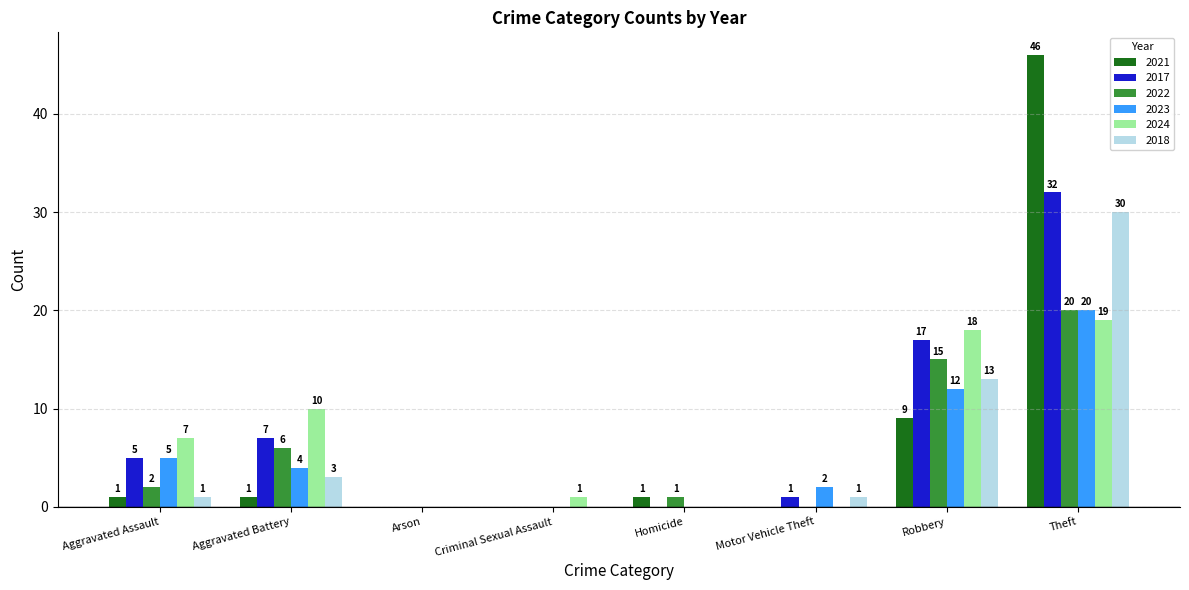

At which label is 2023 closest to 10?

Robbery